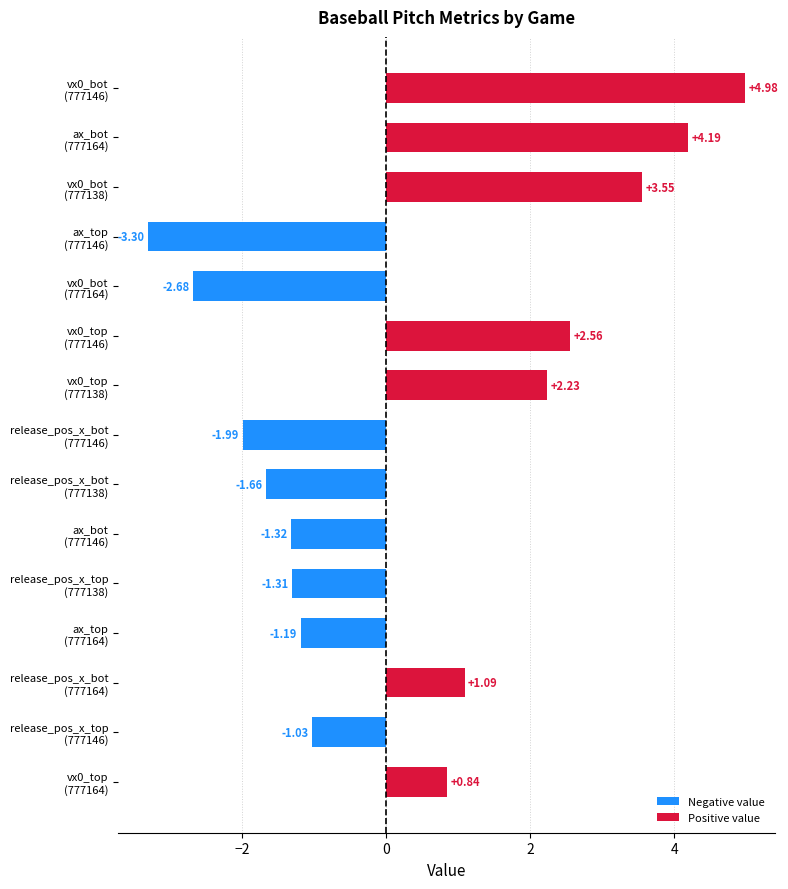

How many series are shown in this chart?

1